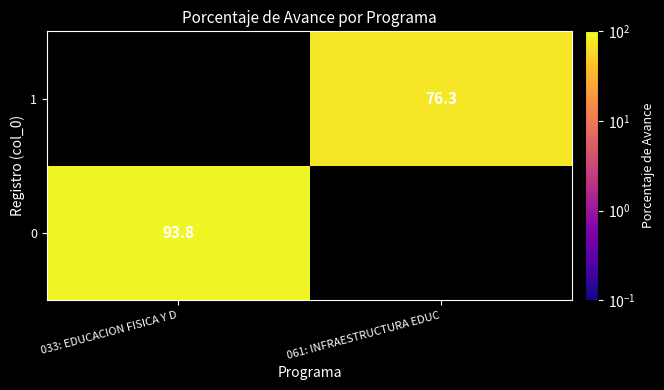

Is it true that 1 equals 35.7 at 061: INFRAESTRUCTURA EDUC?

False